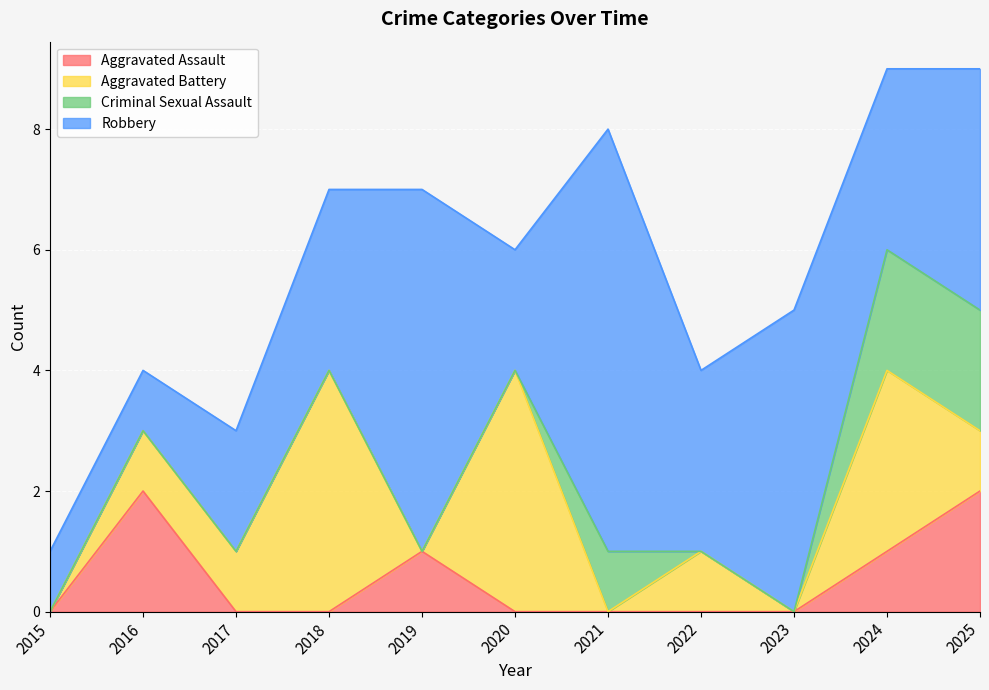

Between 2020 and 2015, which is larger?

2020